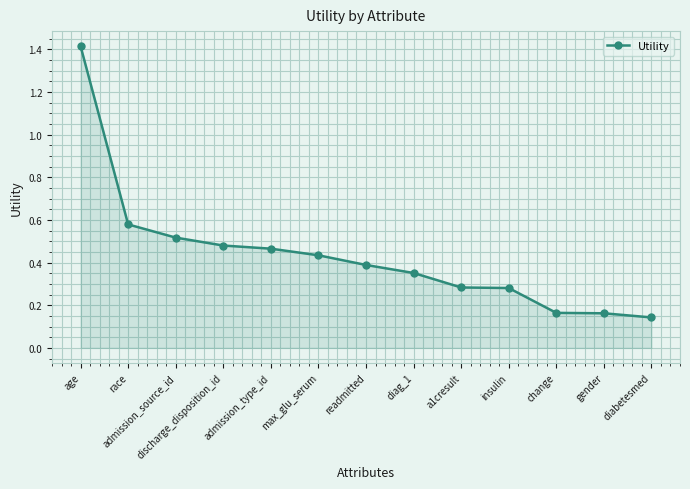

At which label is the value closest to 0?

diabetesmed